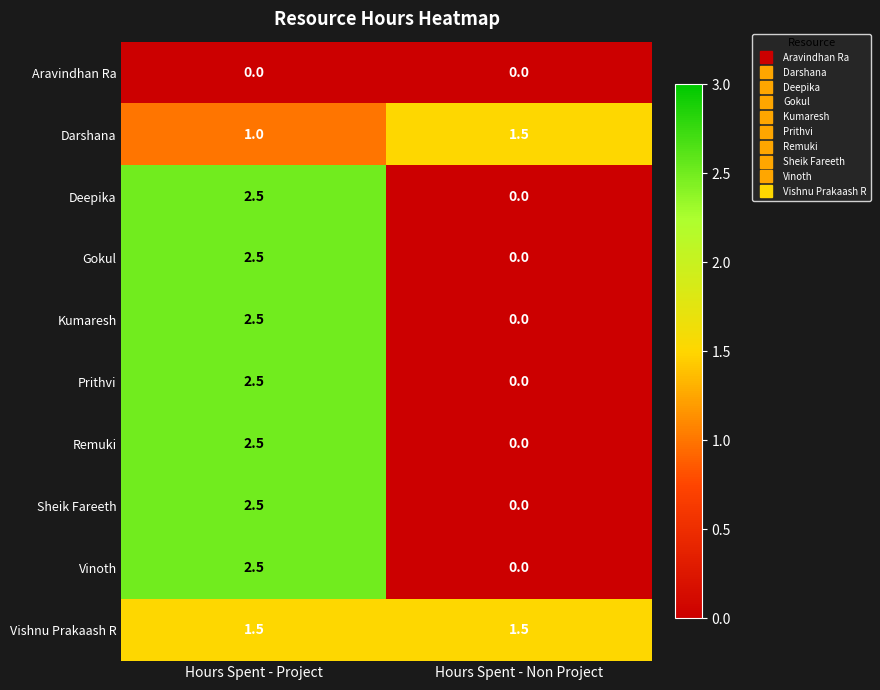

The value of Remuki at Hours Spent - Non Project is 0.0. True or false?

True